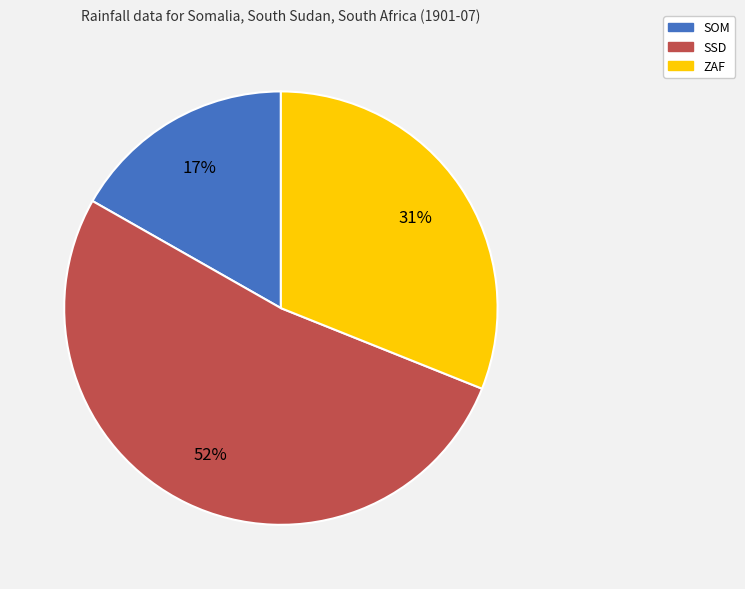

The SOM slice represents 25% of the pie. True or false?

False